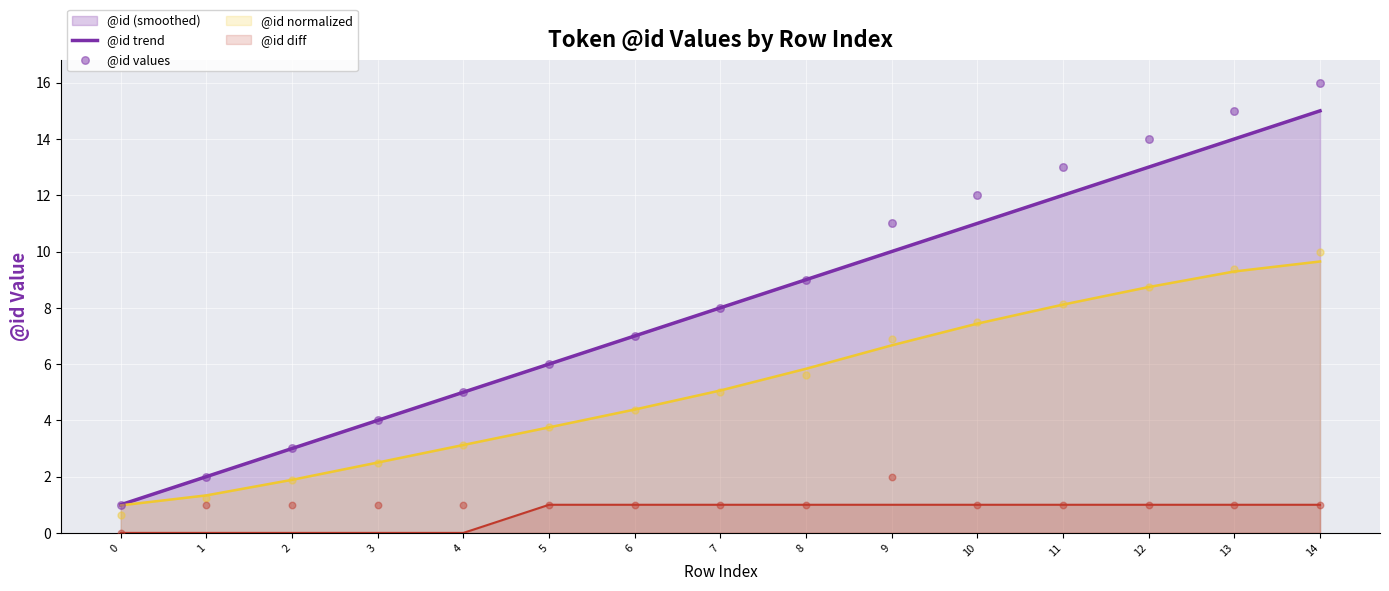

True or false: @id trend has a value of 1.0 at 0.

True